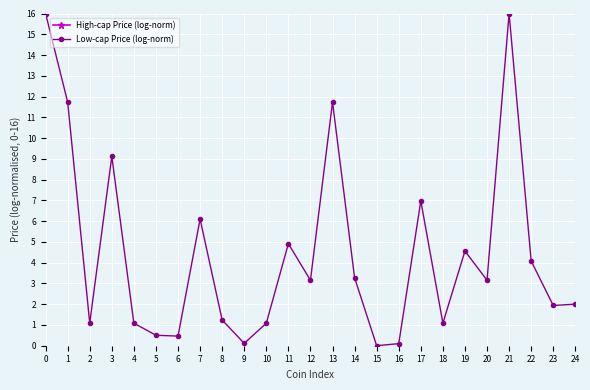

Is it true that the value at 0 is 3.8?

False